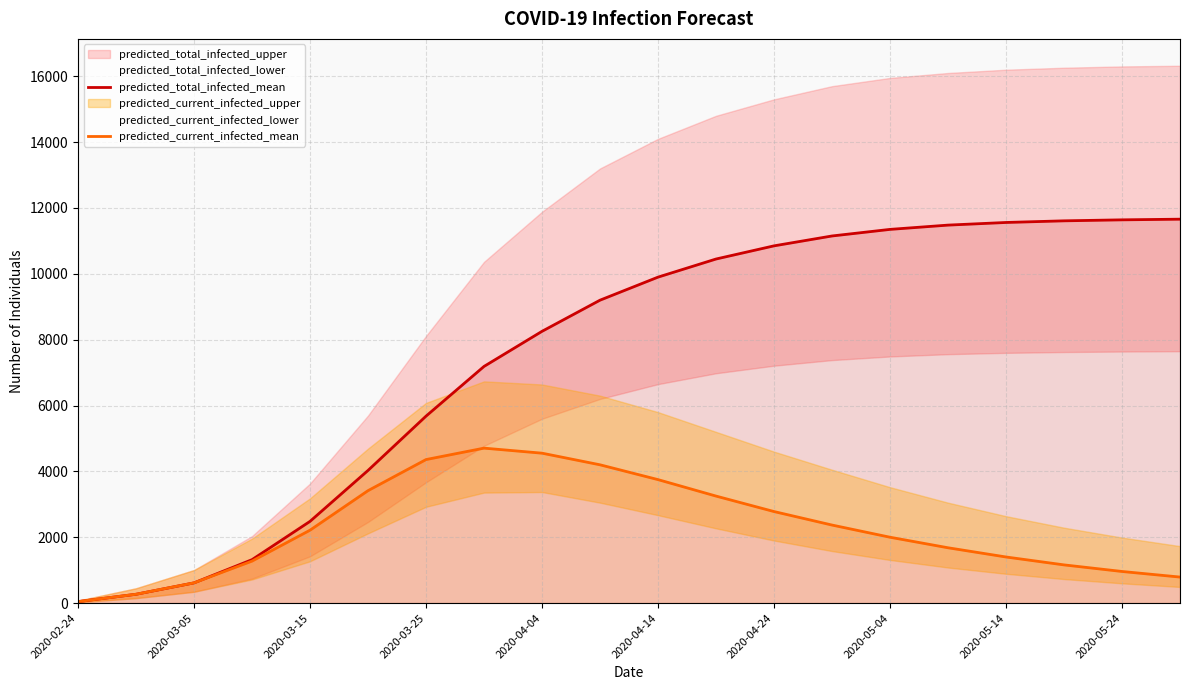

What is the smallest value displayed?

45